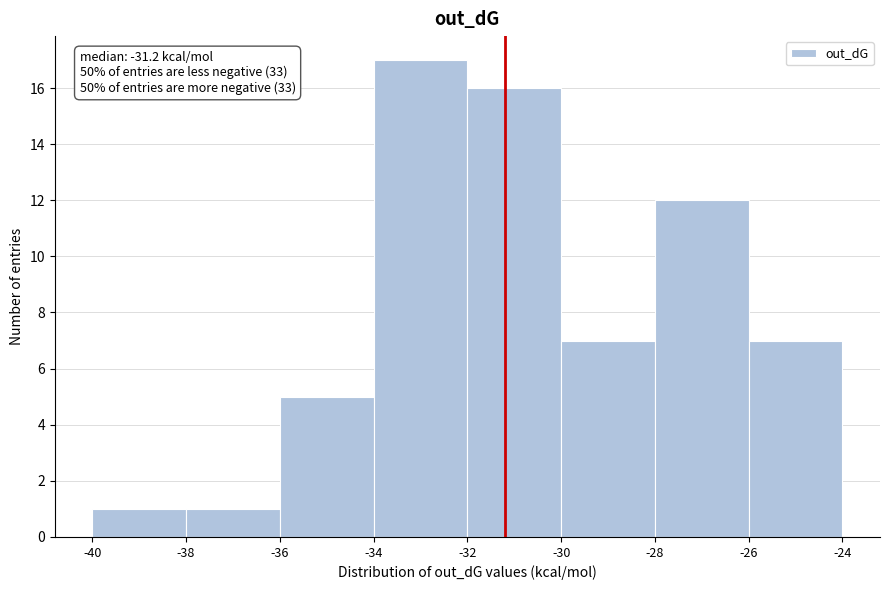

Over which range of the x-axis is the bar tallest?

-34 to -32